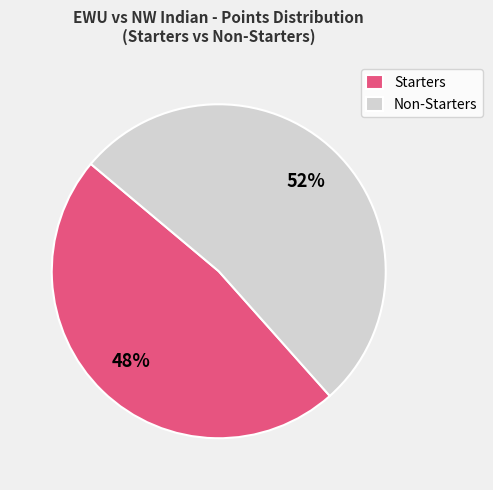

The Starters slice represents 35% of the pie. True or false?

False